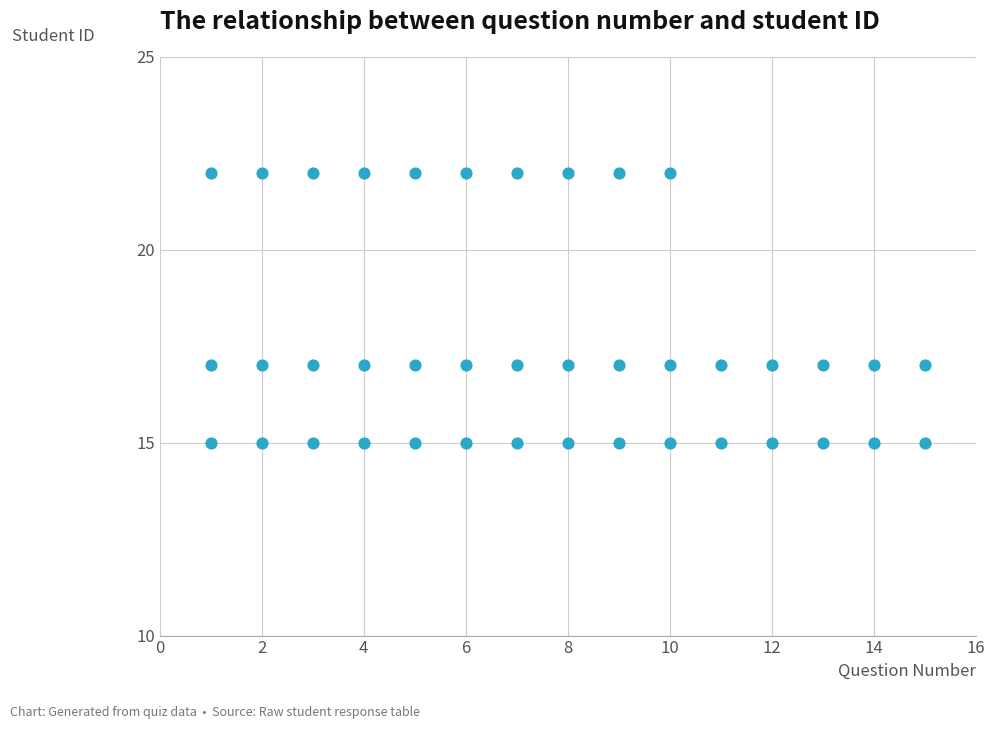

What is the range of Y values (max minus min)?

7